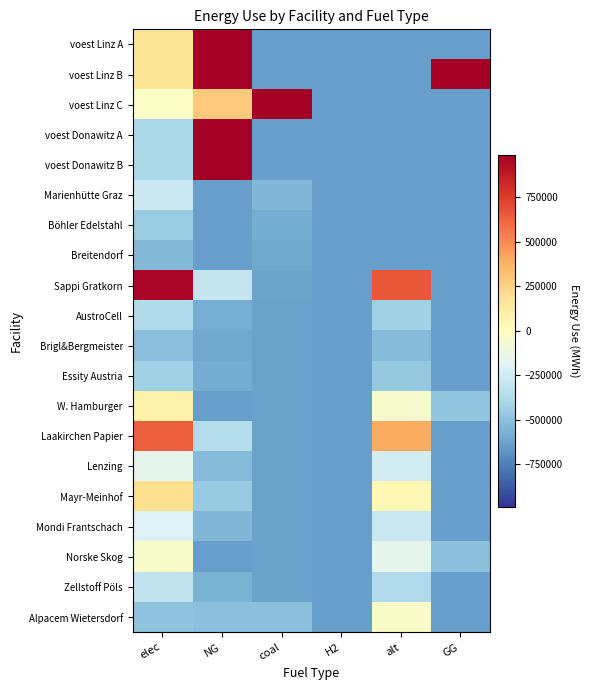

Reading right to left, list all the values displayed in this chart.

voest Linz A: GG=-634055.4	alt=-634055.4	H2=-634055.4	coal=-634055.4	NG=6510777.9	elec=159814.9
voest Linz B: GG=1587447.5	alt=-634055.4	H2=-634055.4	coal=-634055.4	NG=4289275.0	elec=159814.9
voest Linz C: GG=-634055.4	alt=-634055.4	H2=-634055.4	coal=3933661.4	NG=279487.9	elec=-25026.5
voest Donawitz A: GG=-634055.4	alt=-634055.4	H2=-634055.4	coal=-634055.4	NG=1552861.2	elec=-391064.7
voest Donawitz B: GG=-634055.4	alt=-634055.4	H2=-634055.4	coal=-634054.4	NG=1552860.2	elec=-391064.7
Marienhütte Graz: GG=-634055.4	alt=-634055.4	H2=-634055.4	coal=-543855.4	NG=-634055.4	elec=-273255.4
Böhler Edelstahl: GG=-634055.4	alt=-634055.4	H2=-634055.4	coal=-588955.4	NG=-634055.4	elec=-453655.4
Breitendorf: GG=-634055.4	alt=-634055.4	H2=-634055.4	coal=-609855.4	NG=-634055.4	elec=-537255.4
Sappi Gratkorn: GG=-634055.4	alt=660652.0	H2=-634055.4	coal=-624851.4	NG=-294424.8	elec=959171.1
AustroCell: GG=-634055.4	alt=-426902.2	H2=-634055.4	coal=-632582.8	NG=-579714.5	elec=-379139.2
Brigl&Bergmeister: GG=-634055.4	alt=-530478.8	H2=-634055.4	coal=-633319.1	NG=-606885.0	elec=-506597.3
Essity Austria: GG=-634055.4	alt=-465743.4	H2=-634055.4	coal=-632858.9	NG=-589903.4	elec=-426936.0
W. Hamburger: GG=-481221.7	alt=-51437.1	H2=-634055.4	coal=-629913.6	NG=-634055.4	elec=82896.5
Laakirchen Papier: GG=-634055.4	alt=401710.5	H2=-634055.4	coal=-626692.2	NG=-362351.0	elec=640525.8
Lenzing: GG=-634055.4	alt=-245643.2	H2=-634055.4	coal=-631294.2	NG=-532166.3	elec=-156087.5
Mayr-Meinhof: GG=-634055.4	alt=39192.4	H2=-634055.4	coal=-629269.3	NG=-457447.5	elec=194422.4
Mondi Frantschach: GG=-634055.4	alt=-284484.4	H2=-634055.4	coal=-631570.3	NG=-542355.2	elec=-203884.3
Norske Skog: GG=-508392.1	alt=-155013.7	H2=-634055.4	coal=-630649.9	NG=-634055.4	elec=-44561.6
Zellstoff Pöls: GG=-634055.4	alt=-375113.9	H2=-634055.4	coal=-632214.6	NG=-566129.3	elec=-315410.1
Alpacem Wietersdorf: GG=-634055.4	alt=-32055.4	H2=-634055.4	coal=-503622.1	NG=-503622.1	elec=-493588.8